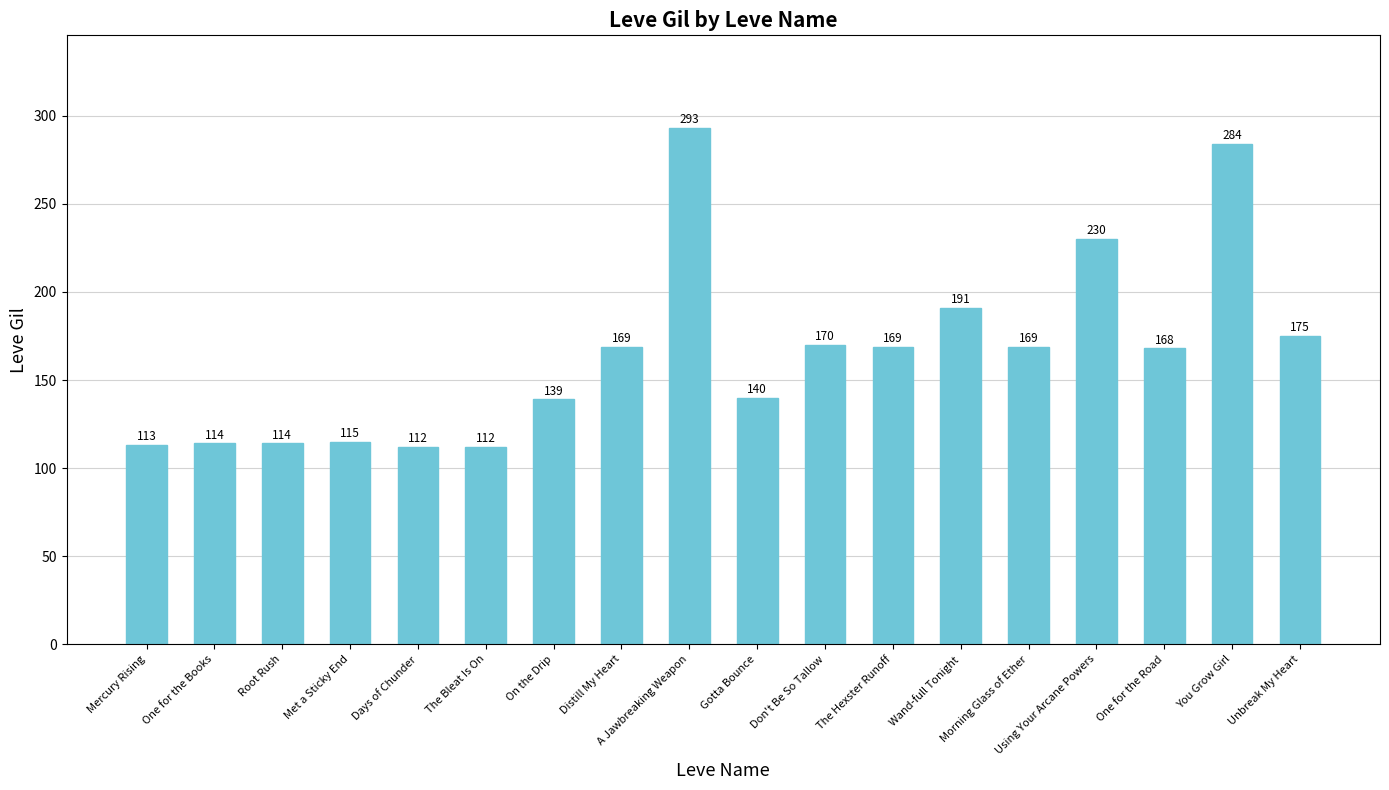

True or false: the data shows 167 at The Bleat Is On.

False